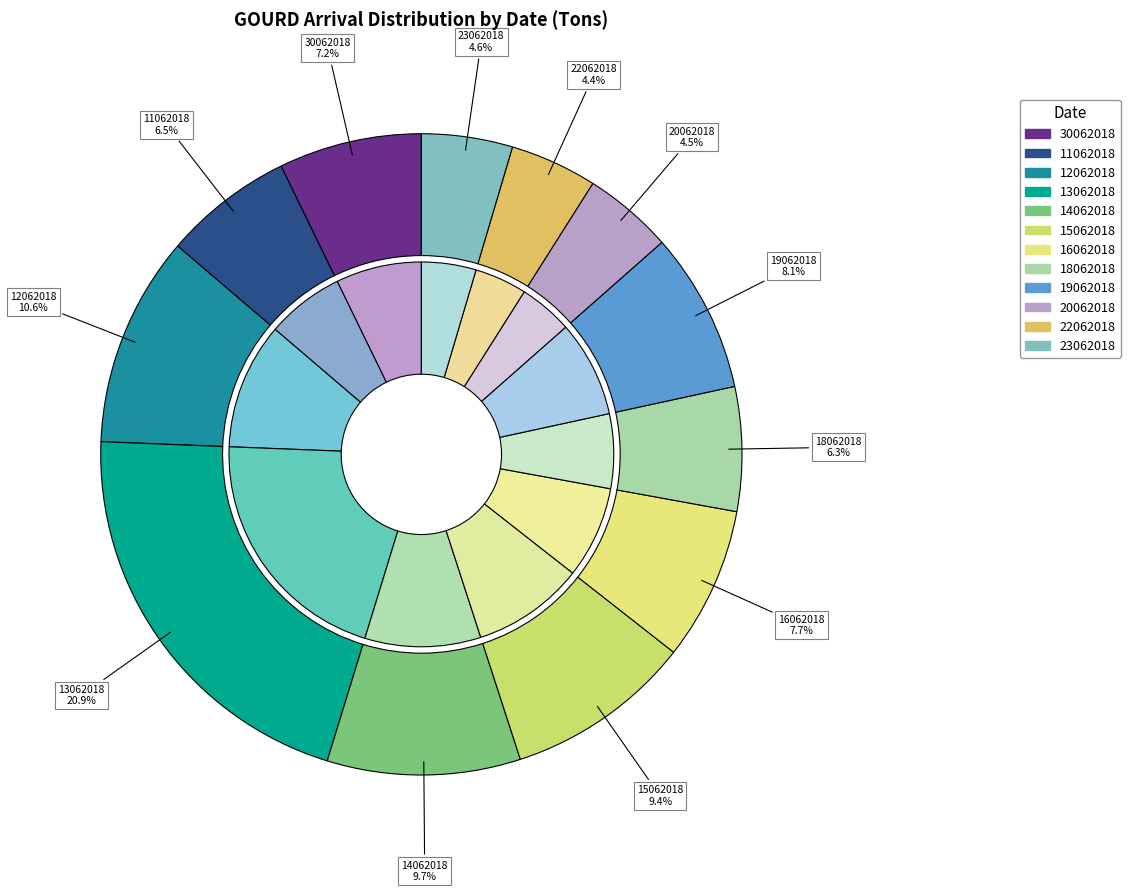

Which has a higher value, 20062018 or 13062018?

13062018